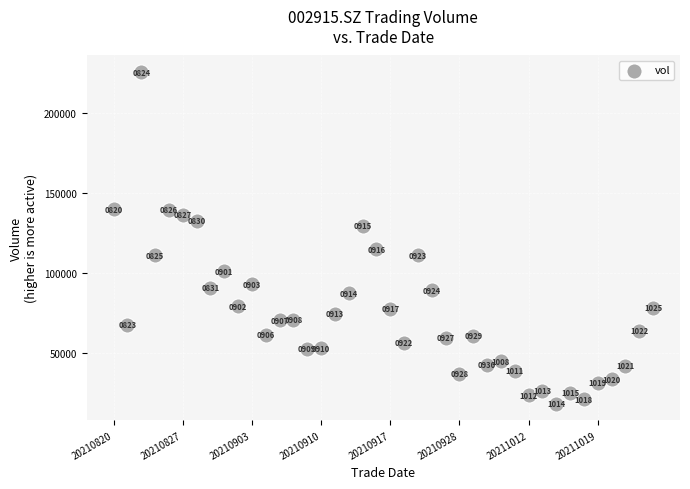

What Y value in the scatter plot is closest to 121831?

114736.4